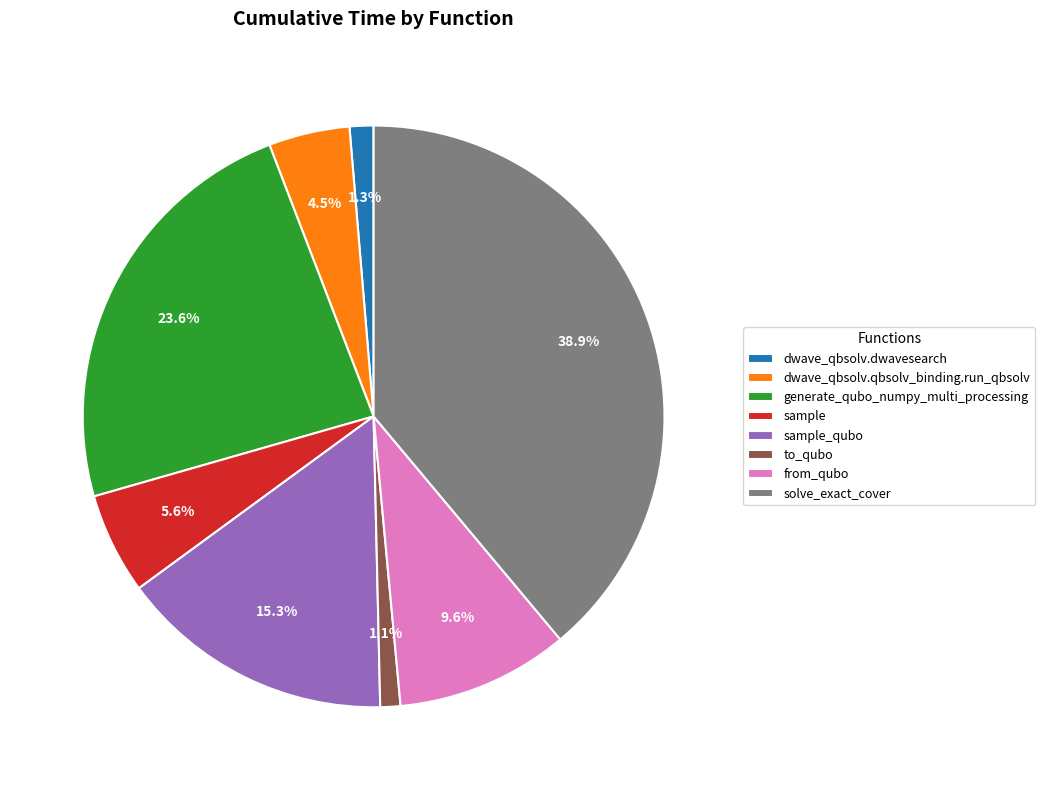

What is the largest slice in the pie chart?

solve_exact_cover